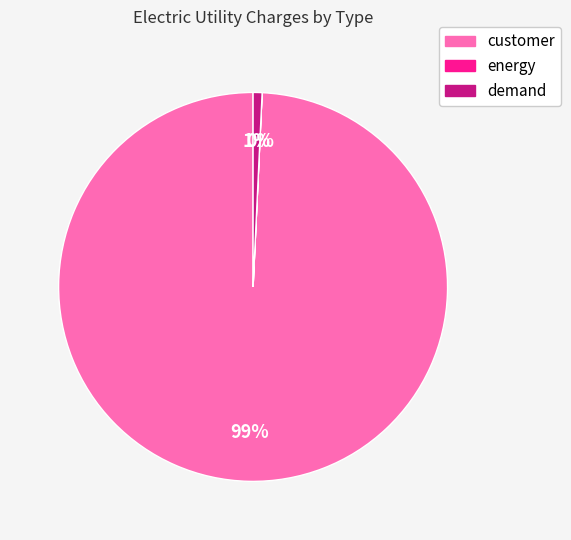

Which slice is the largest?

customer